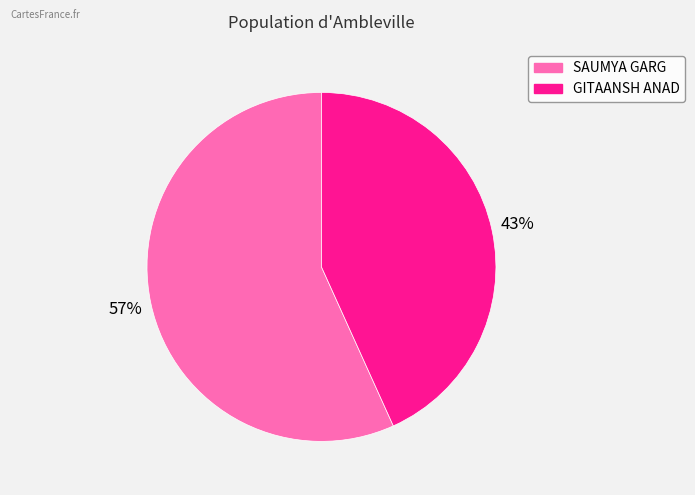

To the nearest percent, what percentage of the pie is GITAANSH ANAD?

43%